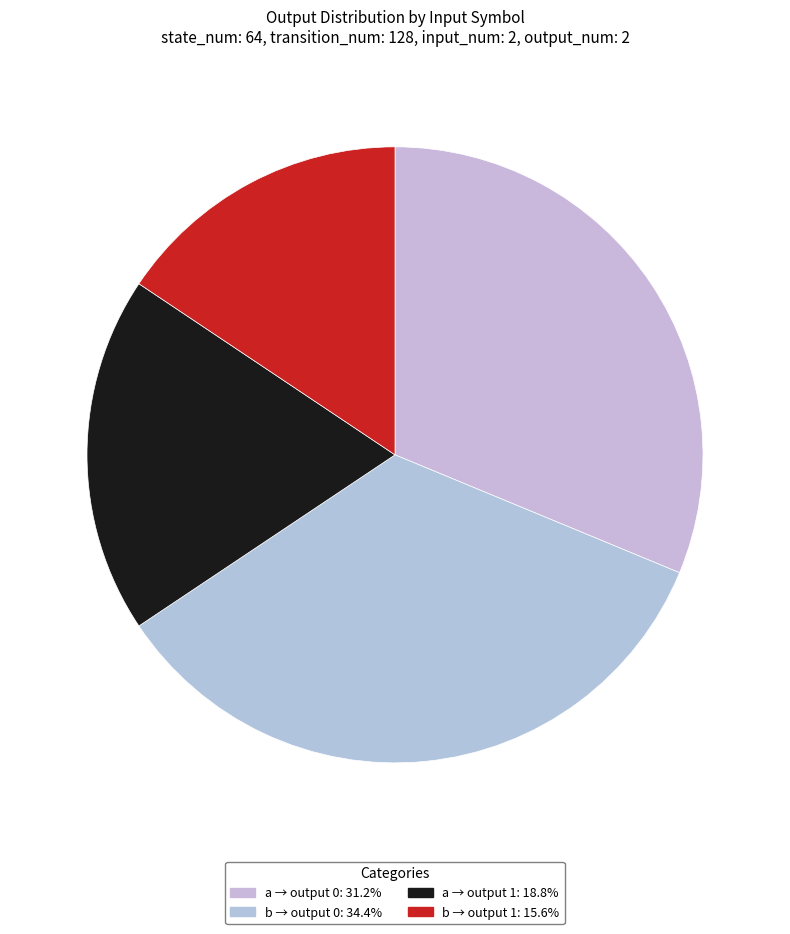

What is the smallest slice in the pie chart?

output=1 (input=b)